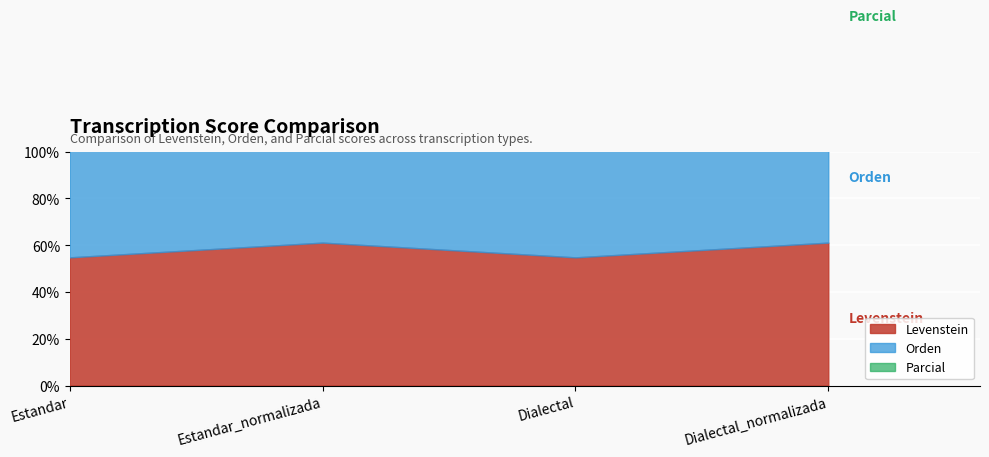

Read the Orden value at Estandar_normalizada.

62.3